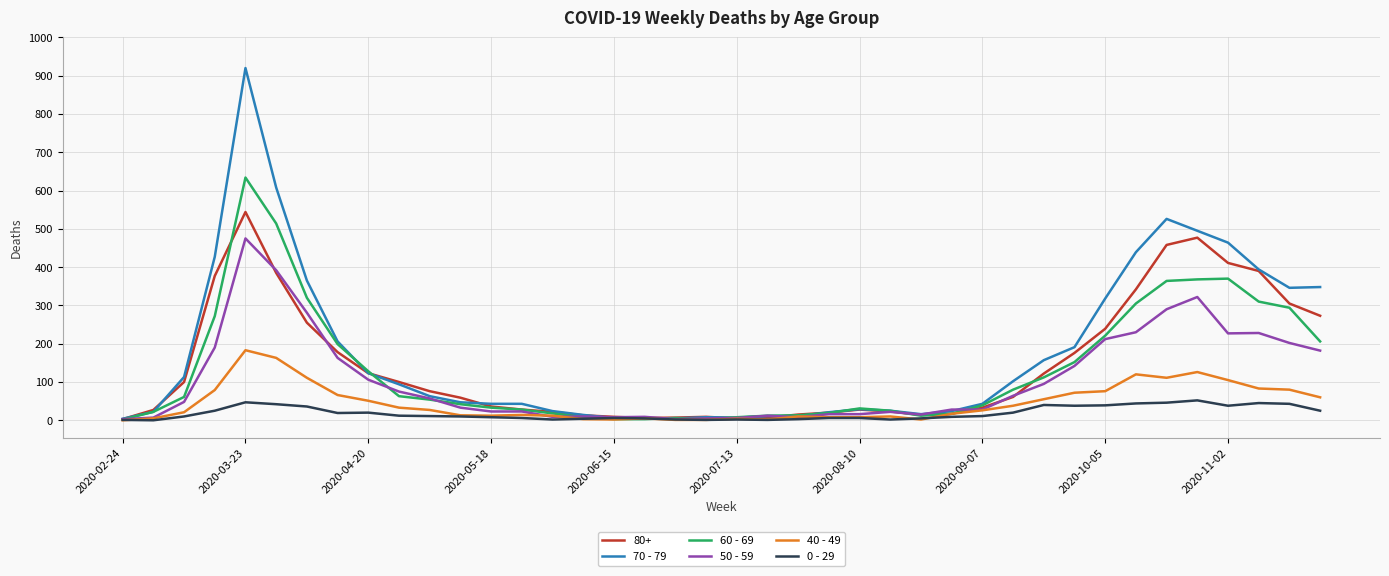

What is the greatest value displayed?

920